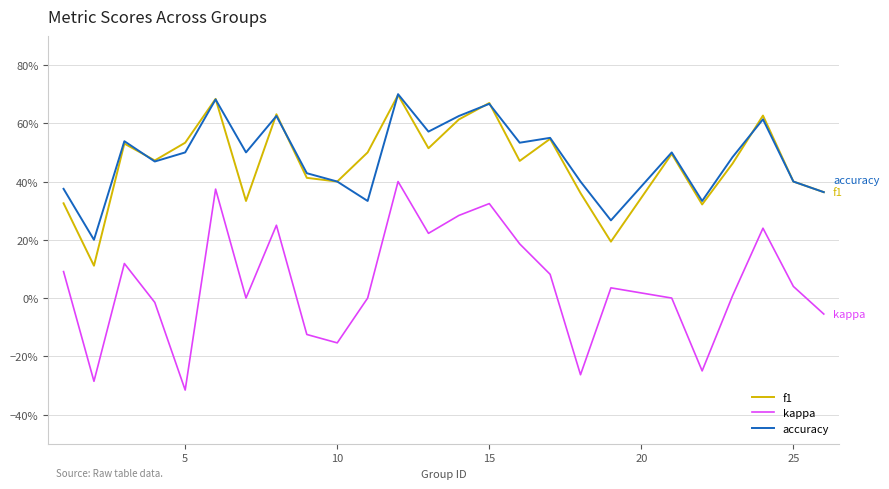

What is the difference between the maximum and second lowest values in the accuracy series?

0.4